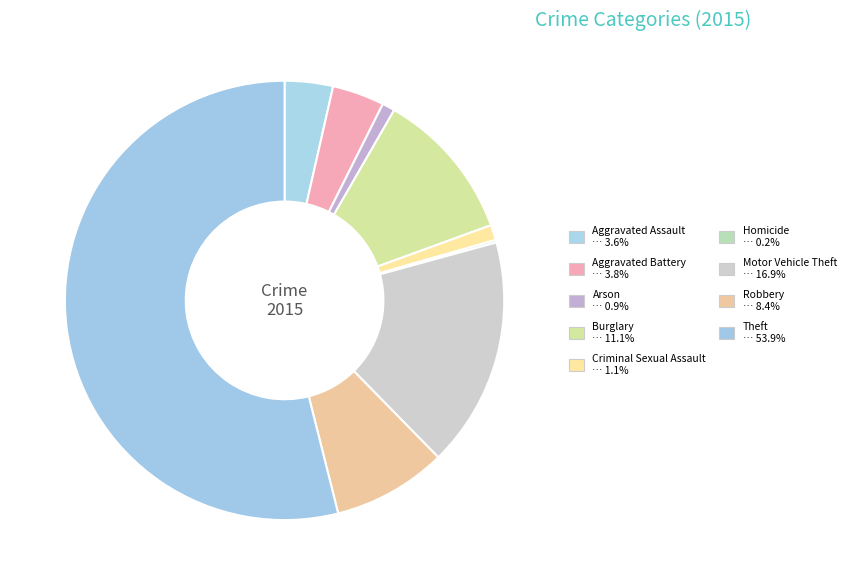

True or false: Arson accounts for 10% of the total.

False